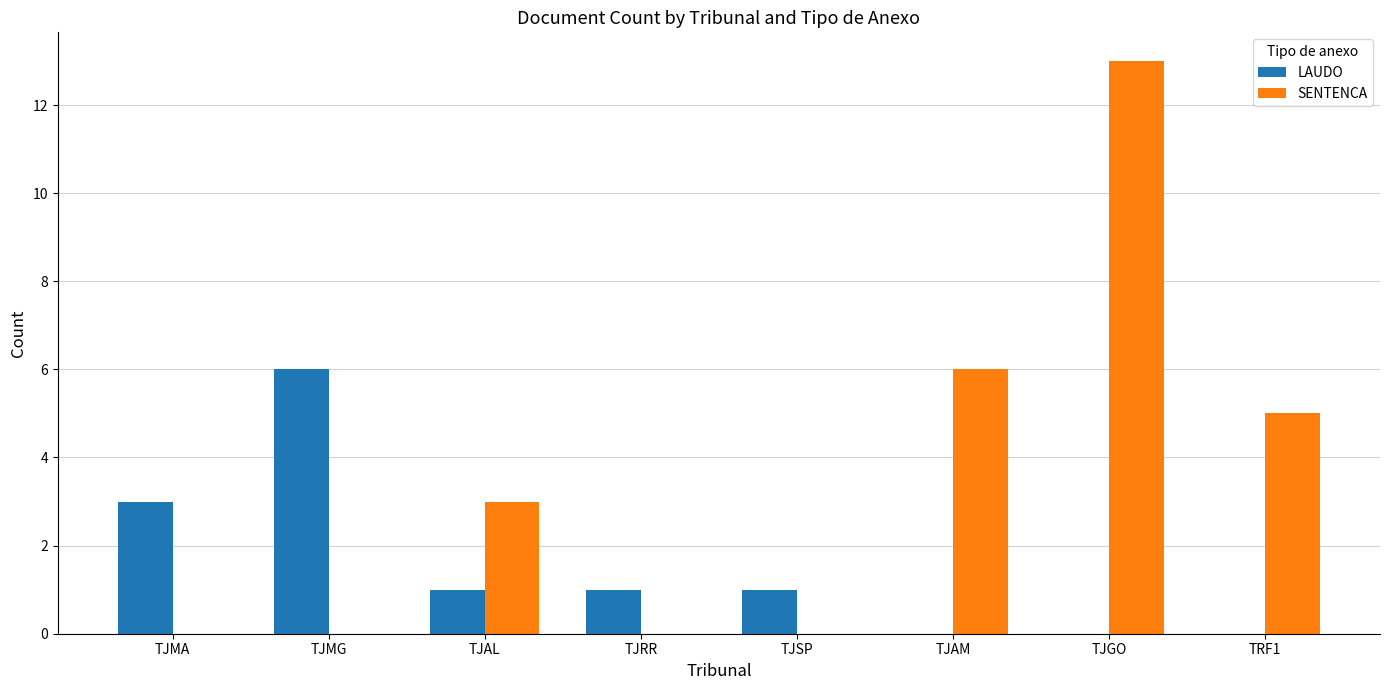

Count the number of data series in this chart.

2